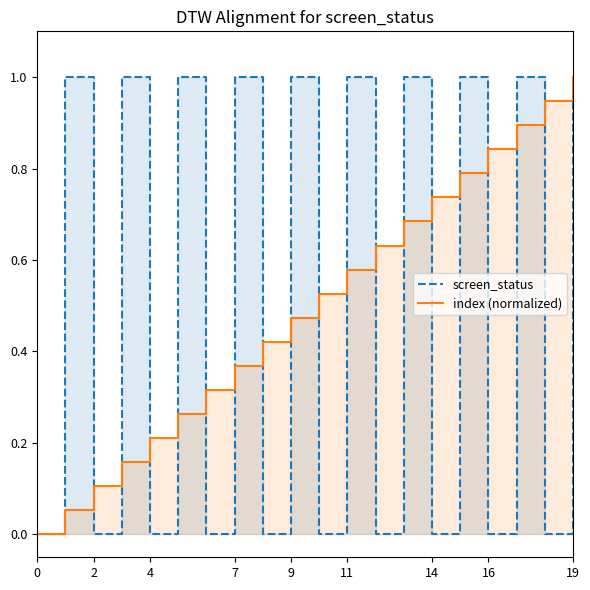

What is the maximum value for index (normalized)?

1.0